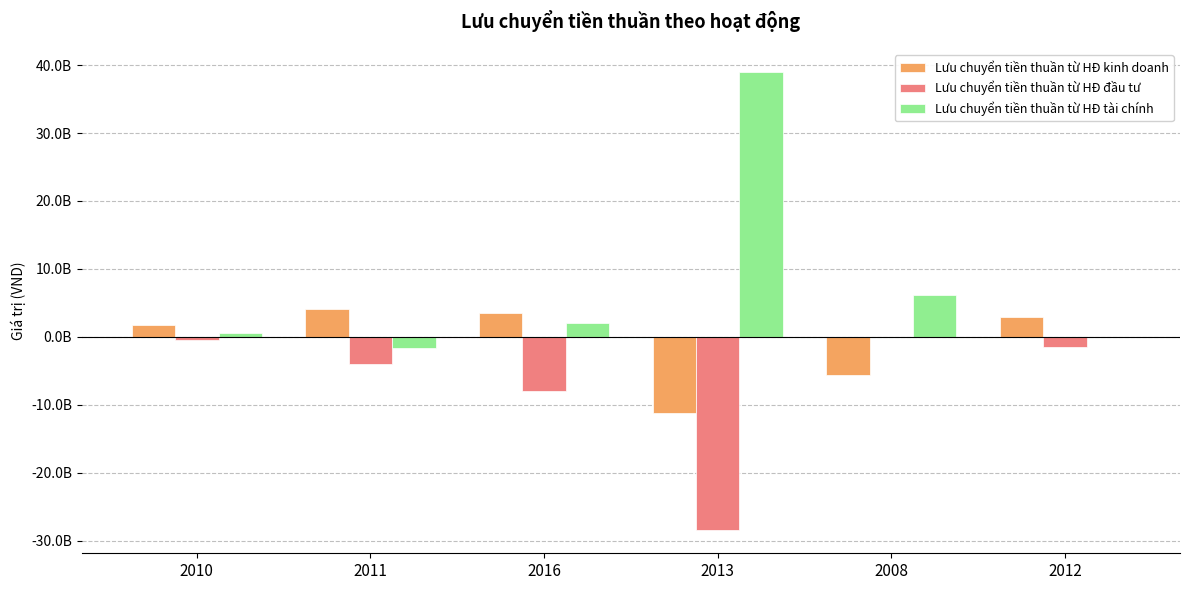

Are the bars grouped side by side (vs. stacked)?

Yes